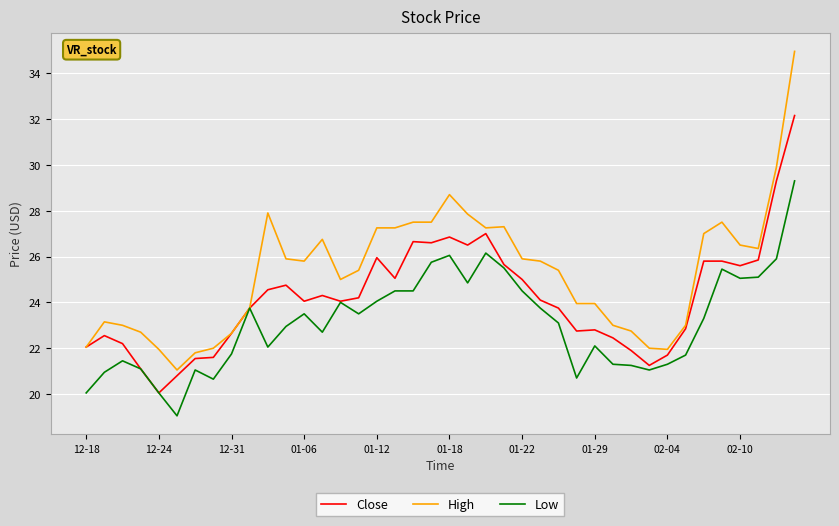

True or false: Close has more than 0 interior local peaks.

True